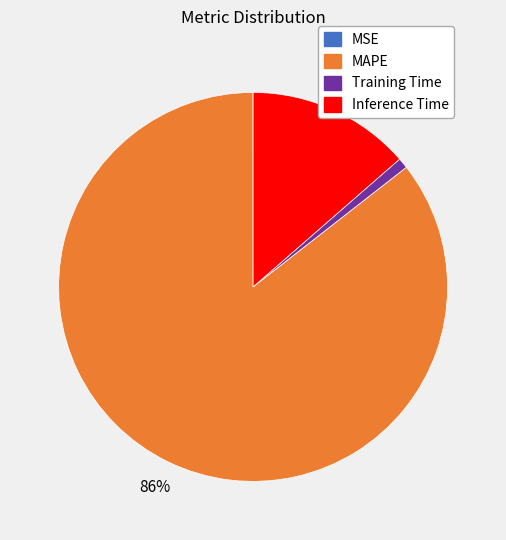

Does MAPE account for over 50% of the chart?

Yes